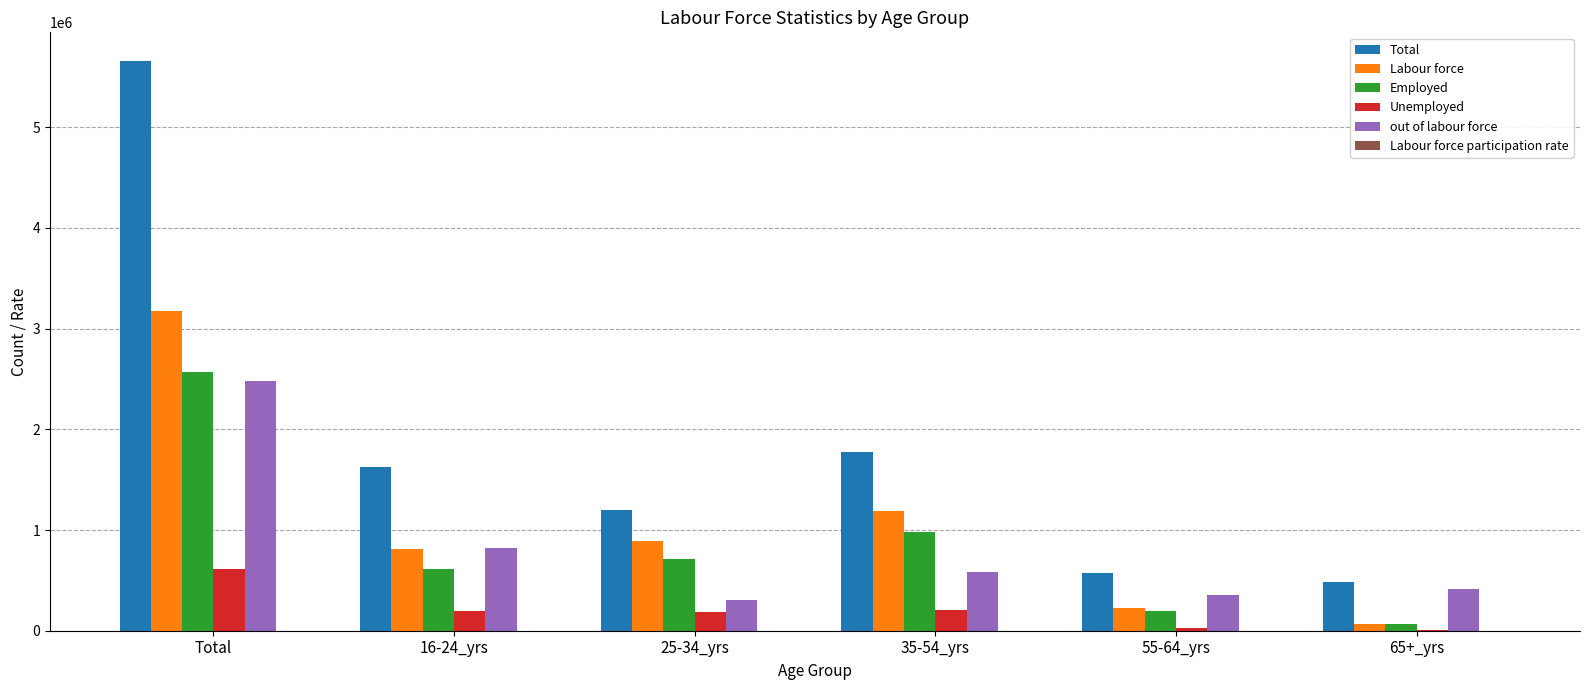

At which label does out of labour force reach its peak?

Total